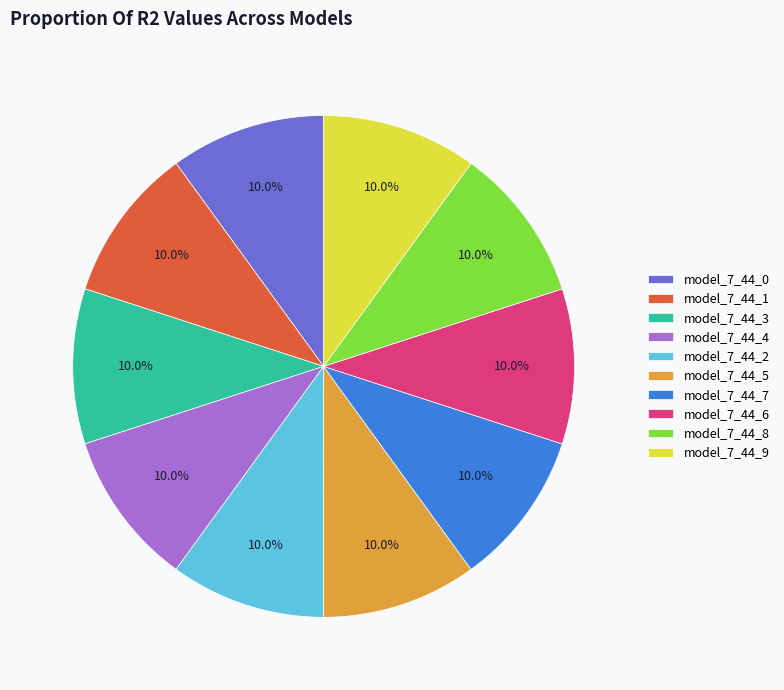

To the nearest percent, what percentage of the pie is model_7_44_6?

10%